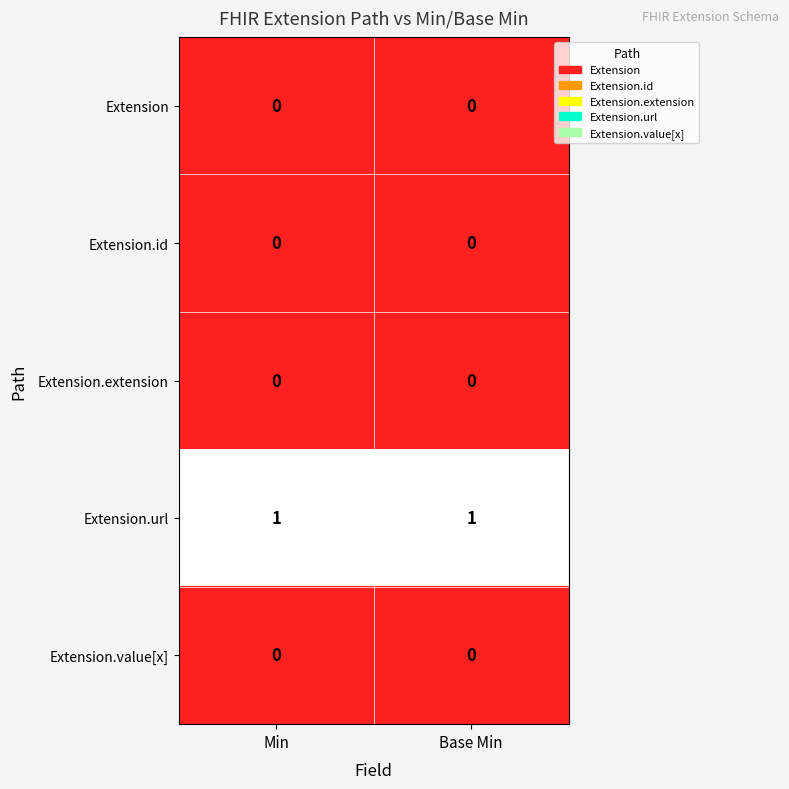

Reading left to right, transcribe all the data shown in this chart.

Extension: 0	0
Extension.id: 0	0
Extension.extension: 0	0
Extension.url: 1	1
Extension.value[x]: 0	0